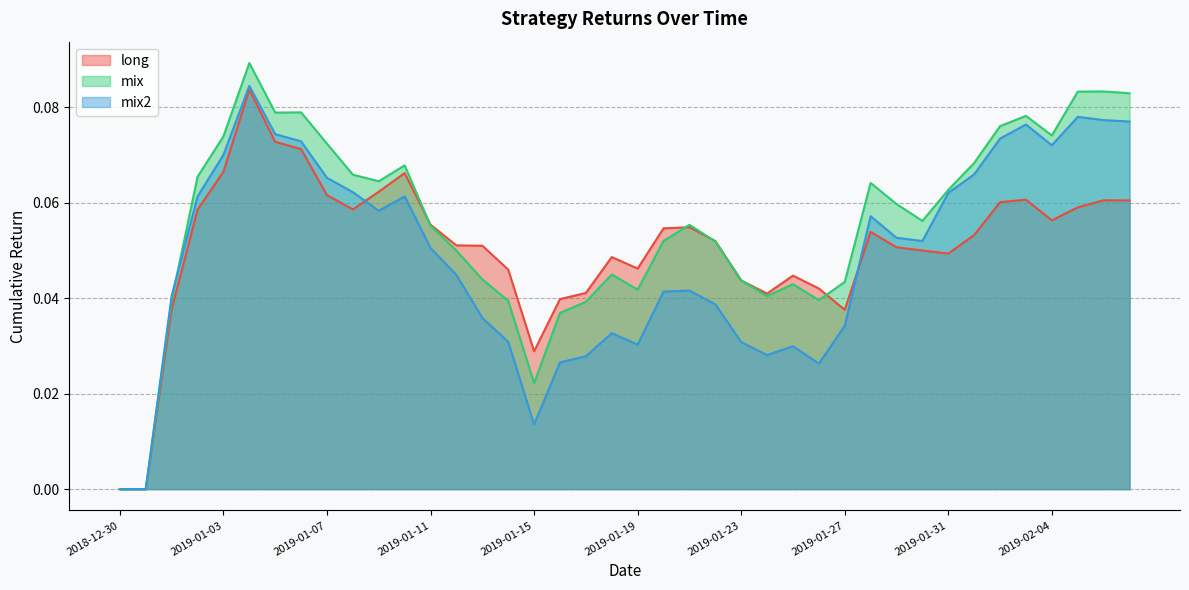

At how many categories does at least one series exceed 0?

38